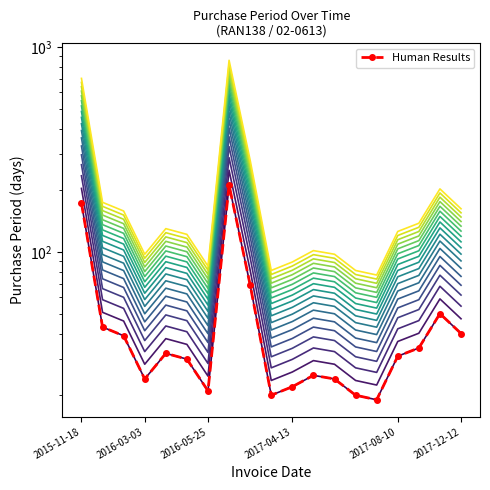

Is it true that the value at 14 is 10?

False